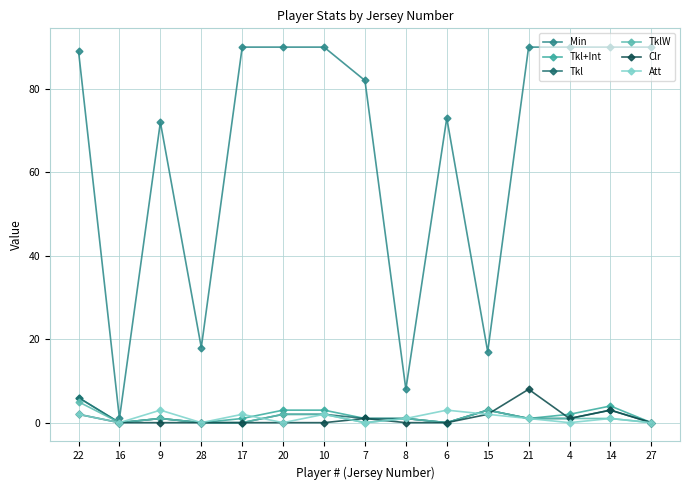

What is the sum of all Tkl values?

21